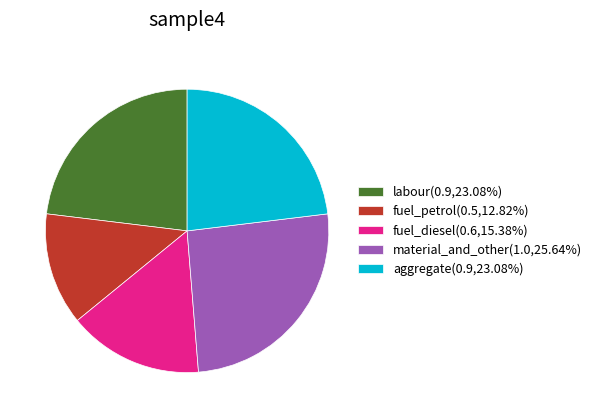

How many segments does this pie chart have?

5